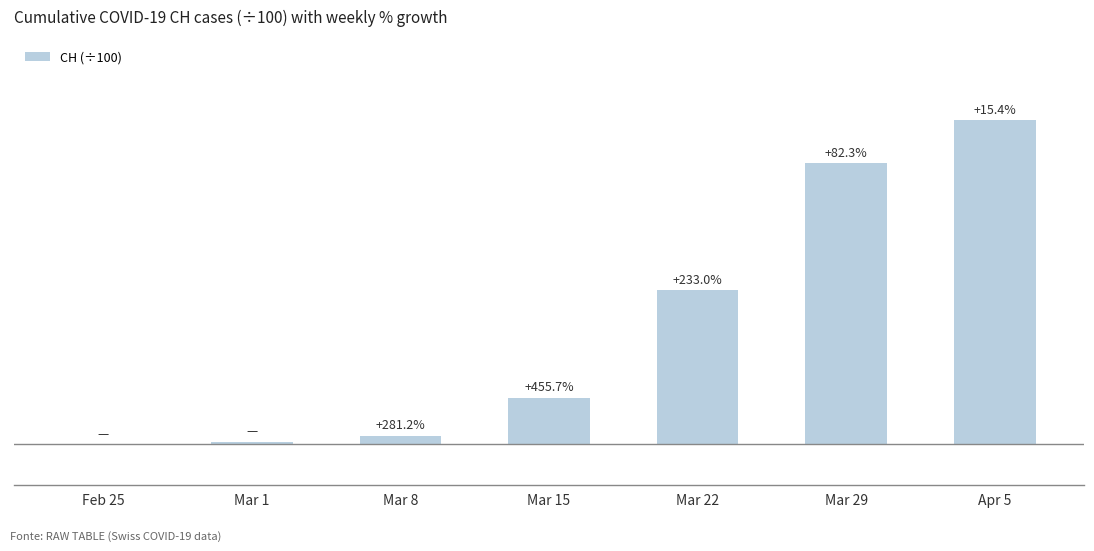

What is the label of the 7th bar from the right?

Feb 25